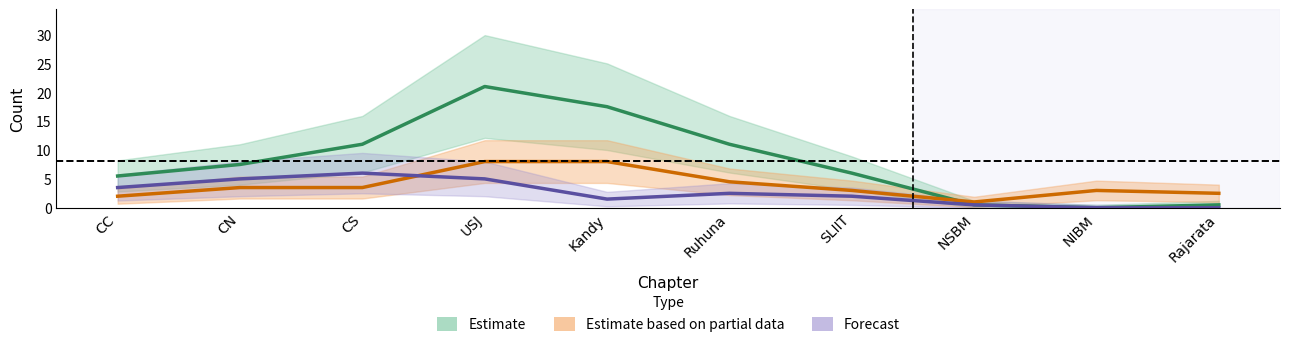

Count the iGV values in the range 0 to 3.

8